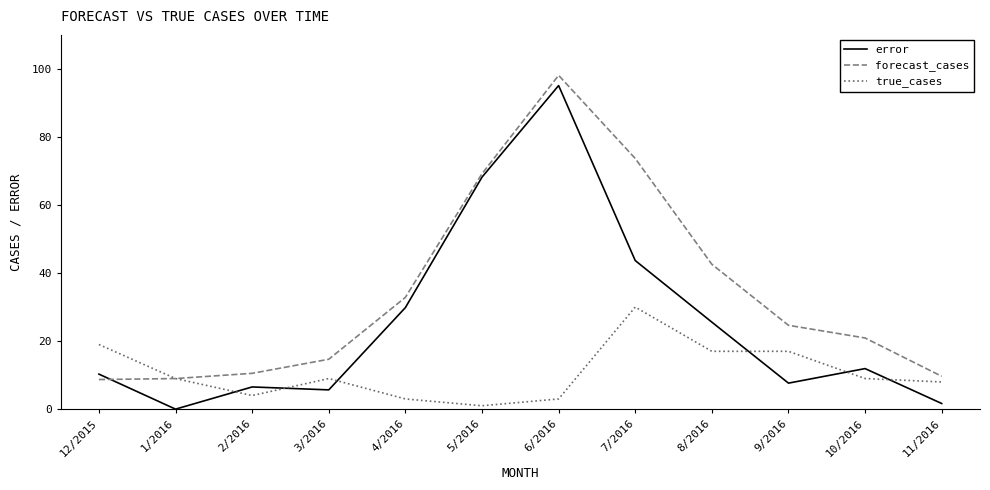

What is the difference between the error values at 4/2016 and 1/2016?

29.8